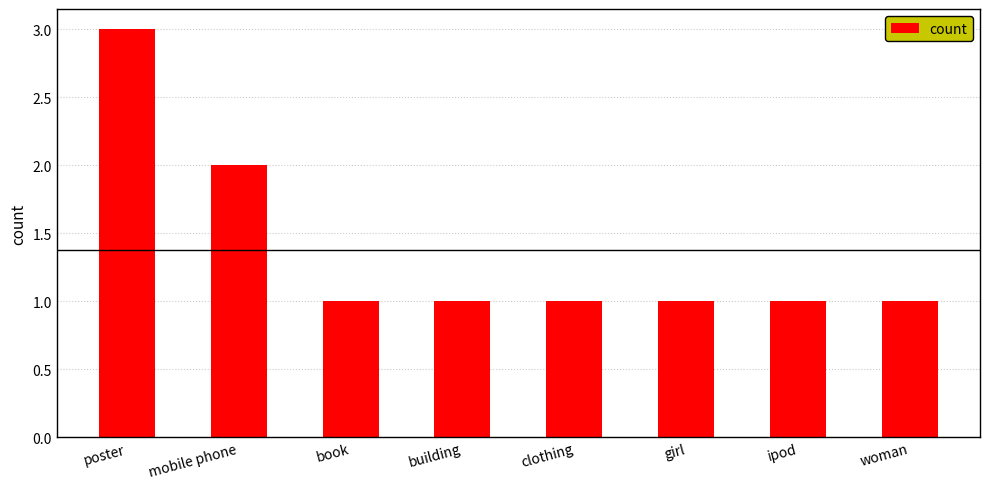

At which label is the value closest to 2?

mobile phone